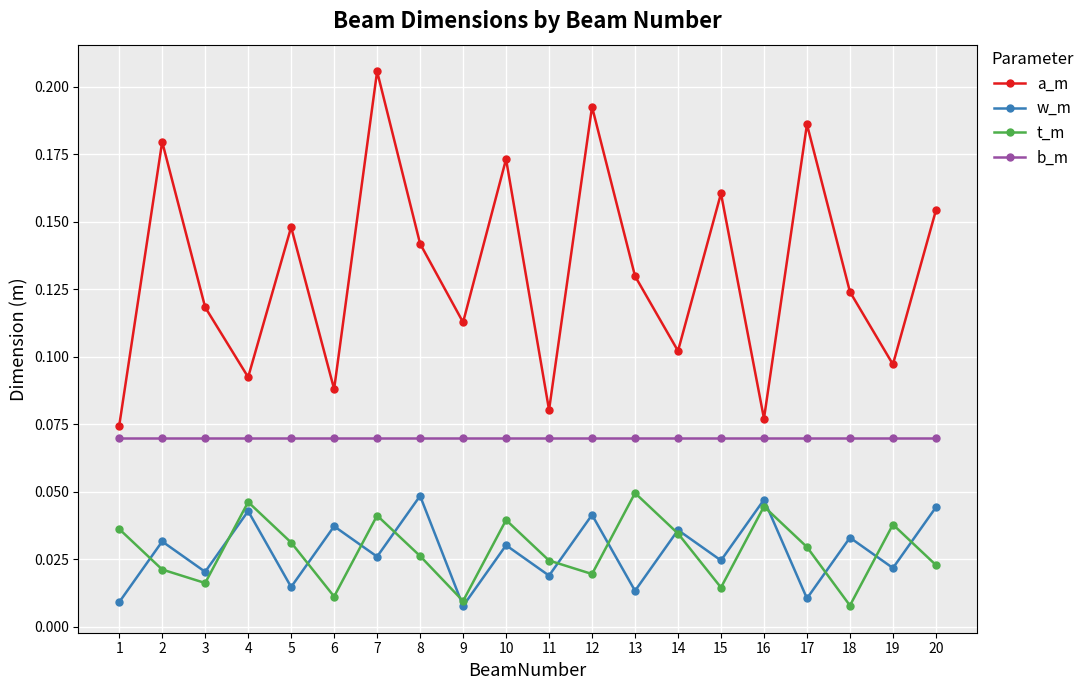

Does the chart have visible grid lines?

Yes